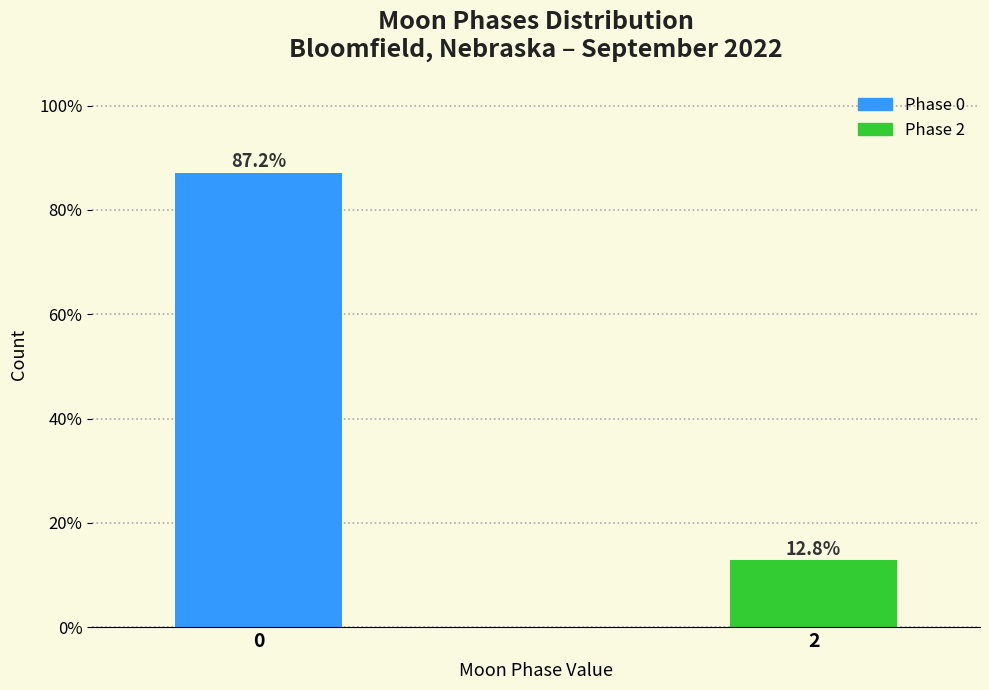

Reading left to right, transcribe all the data shown in this chart.

0=87.2	2=12.8